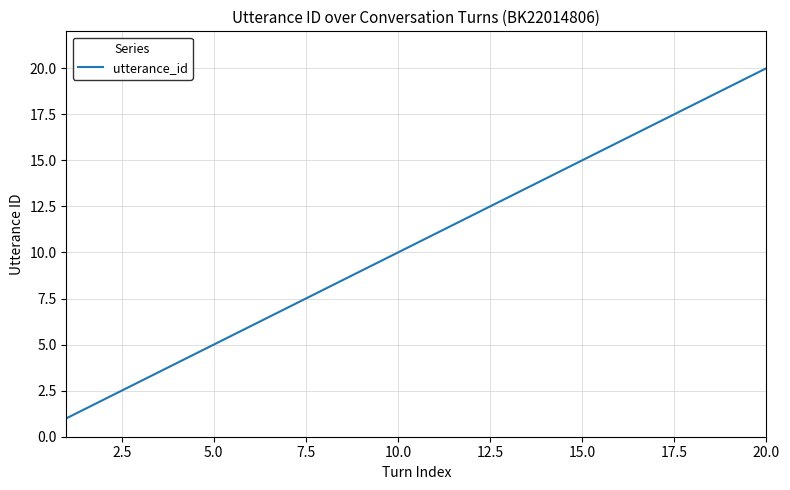

How many categories are shown in the chart?

20